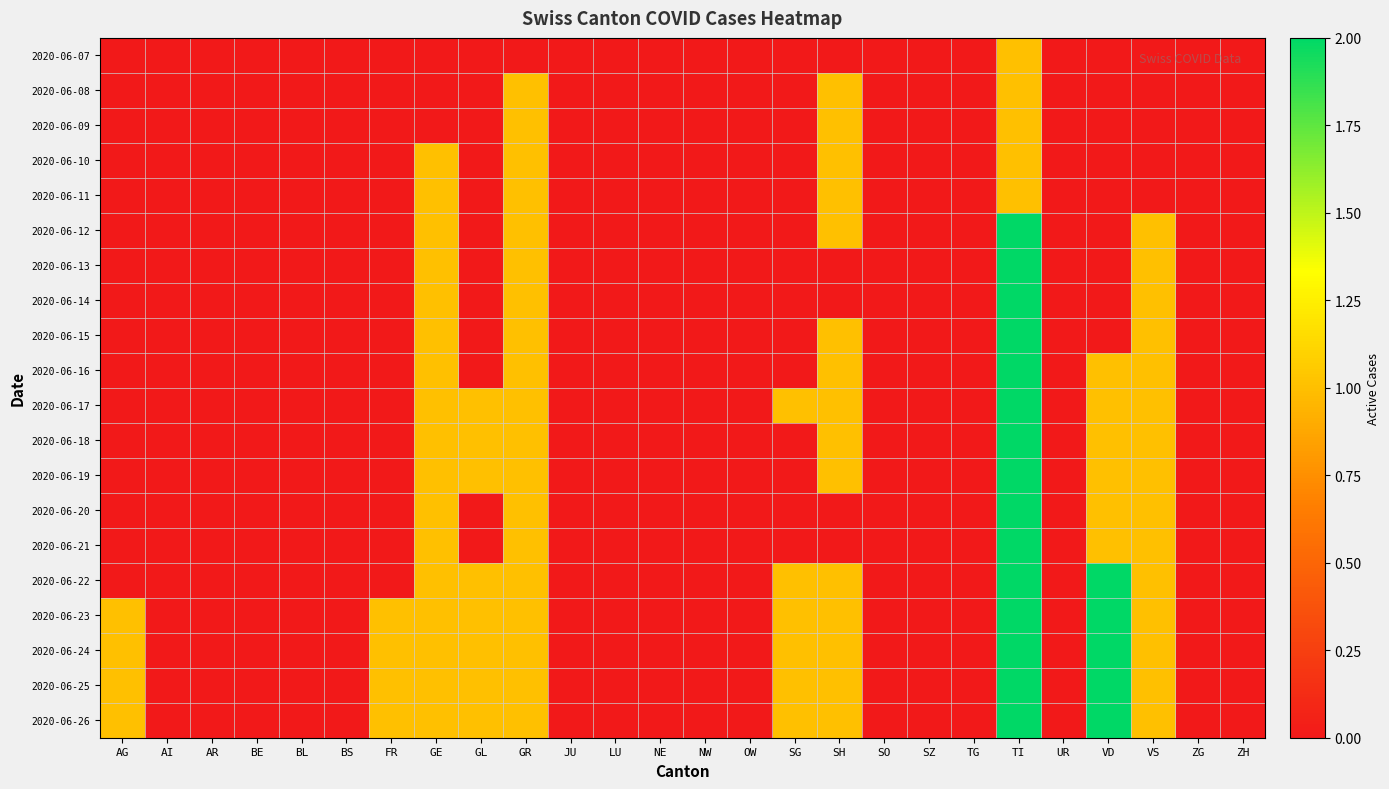

How many distinct data groups are displayed?

20